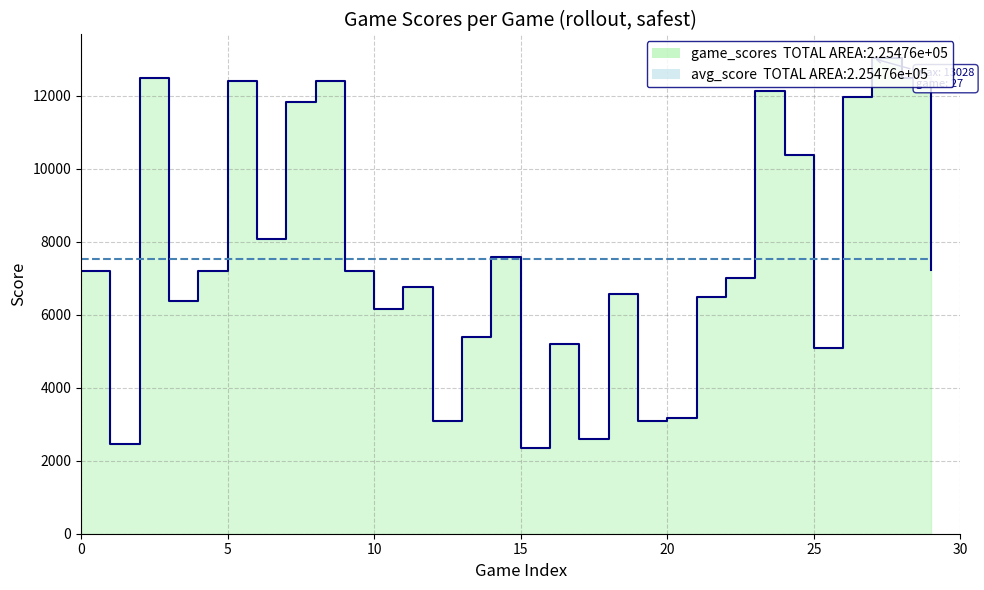

How many interior local valleys (lower than both neighbors) does the data have?

9